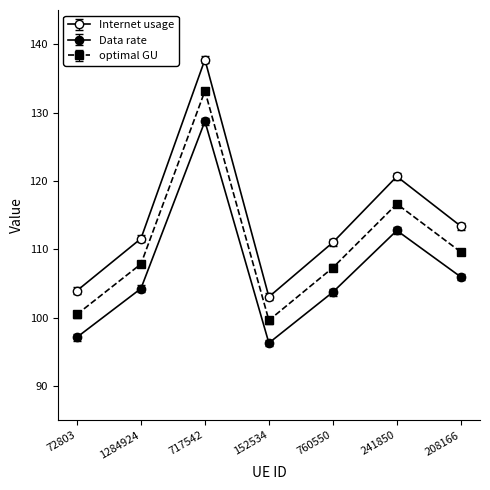

What is the difference between the optimal GU values at 208166 and 152534?

10.3